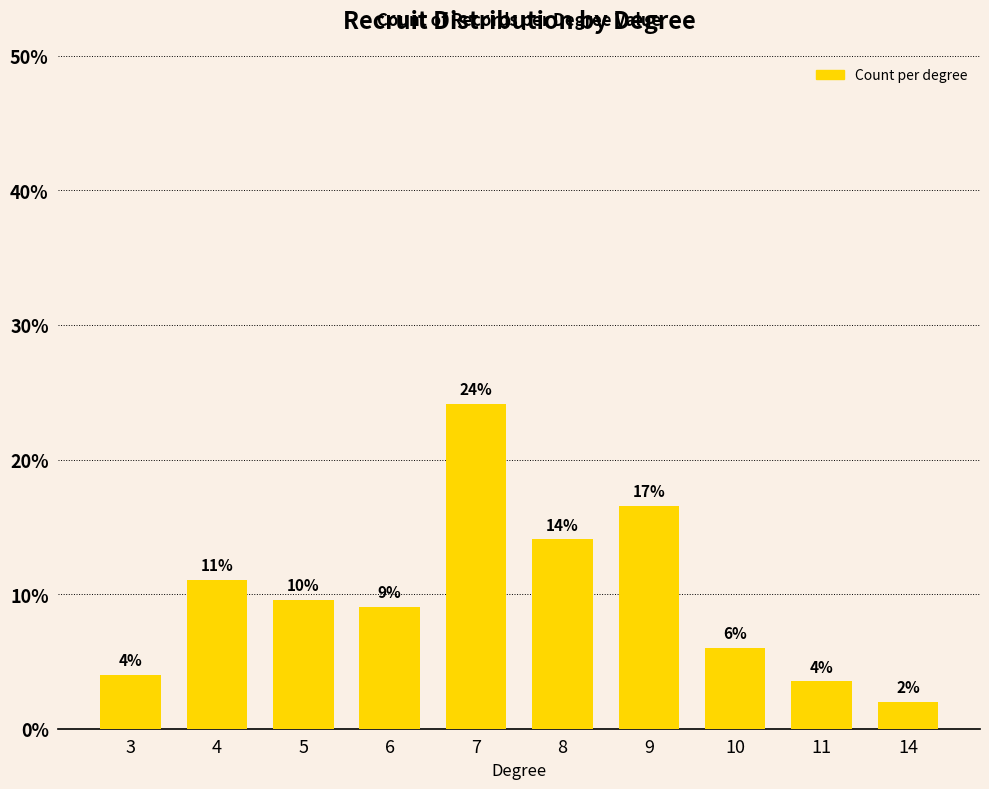

Which has a higher value, 7 or 14?

7